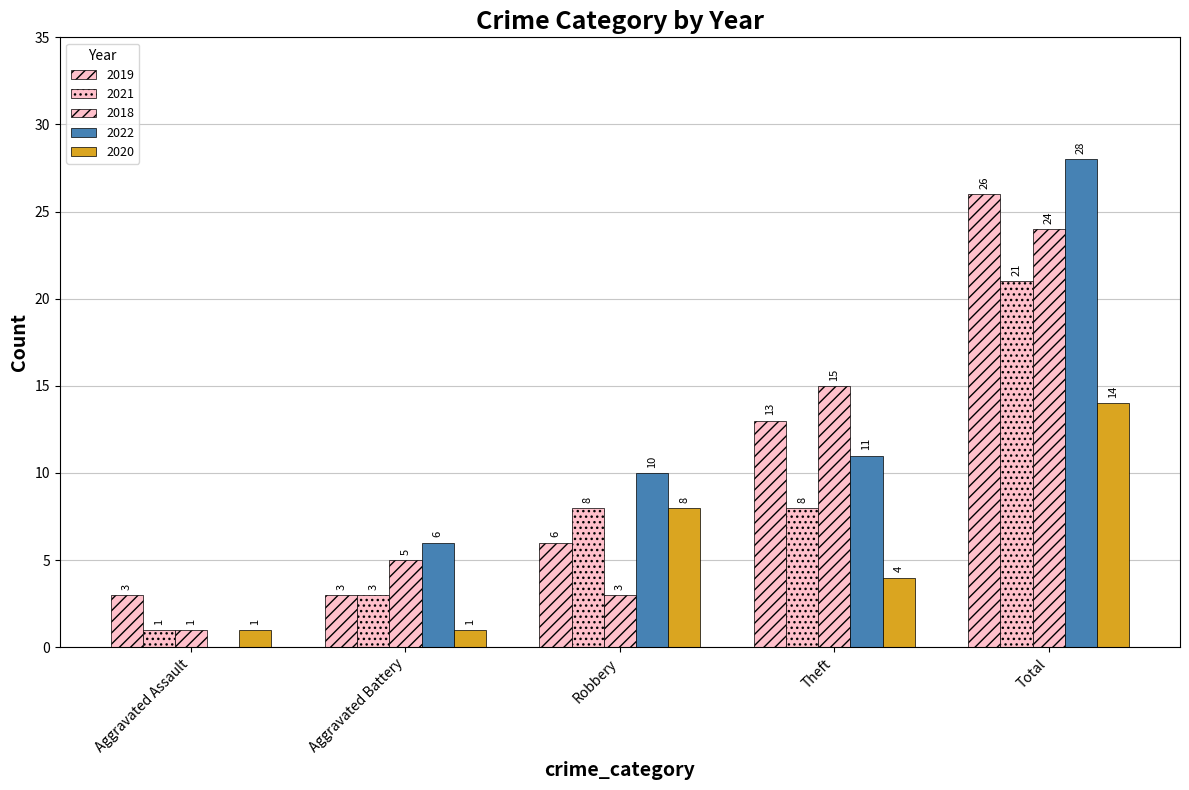

What is the label of the 4th bar from the left?

Theft